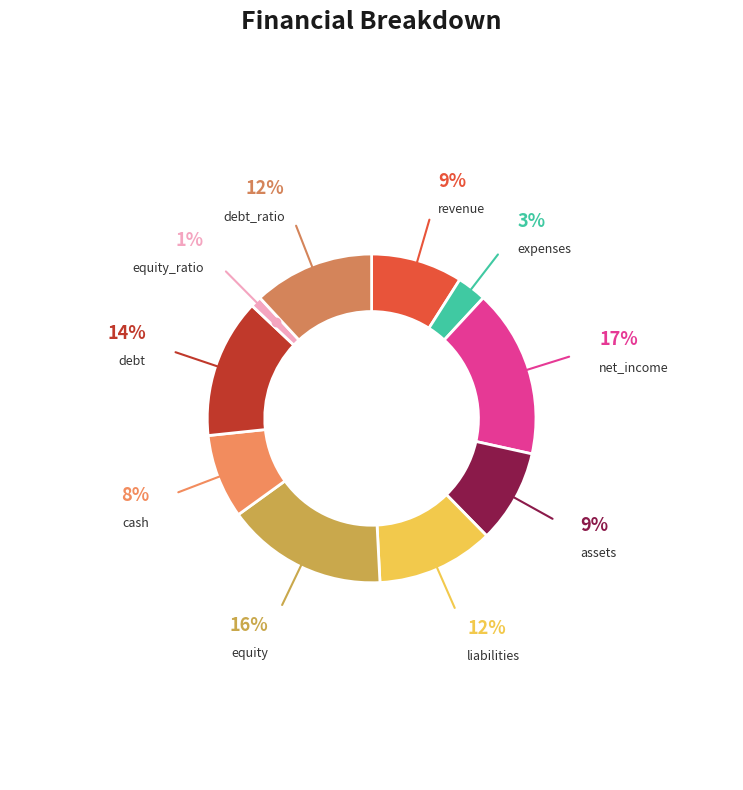

What is the smallest slice in the pie chart?

equity_ratio